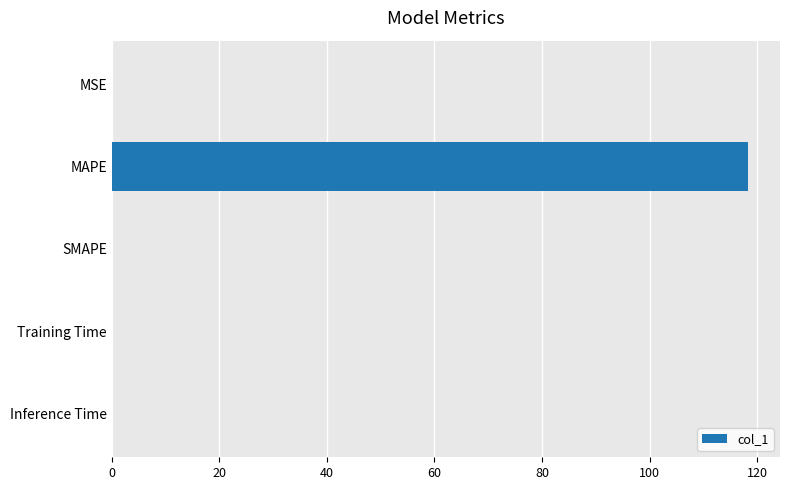

The chart shows a value of 0.0 at Inference Time. True or false?

True